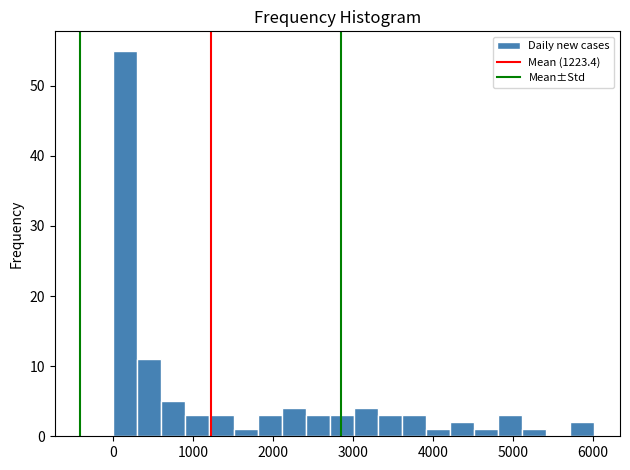

Read against the x-axis, roughly where is the centre of the tallest bar?

200